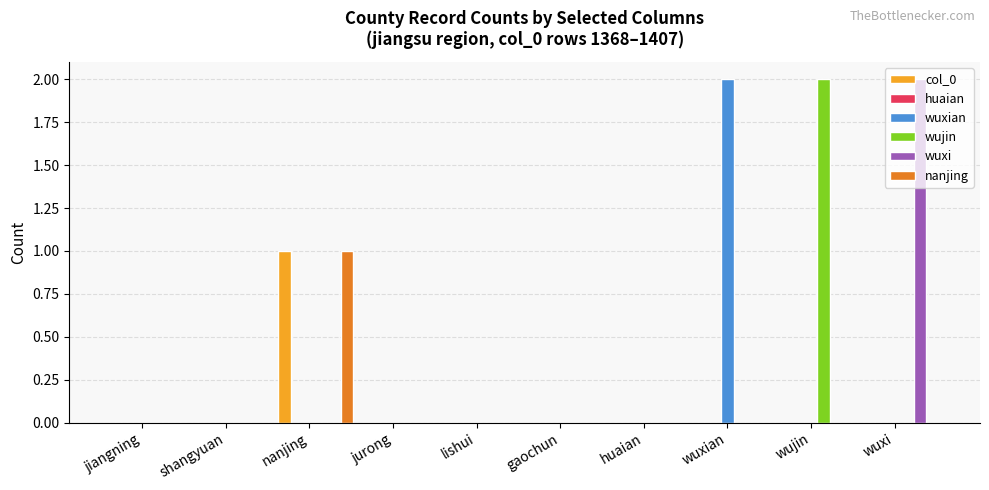

At which label does wuxian reach its peak?

wuxian